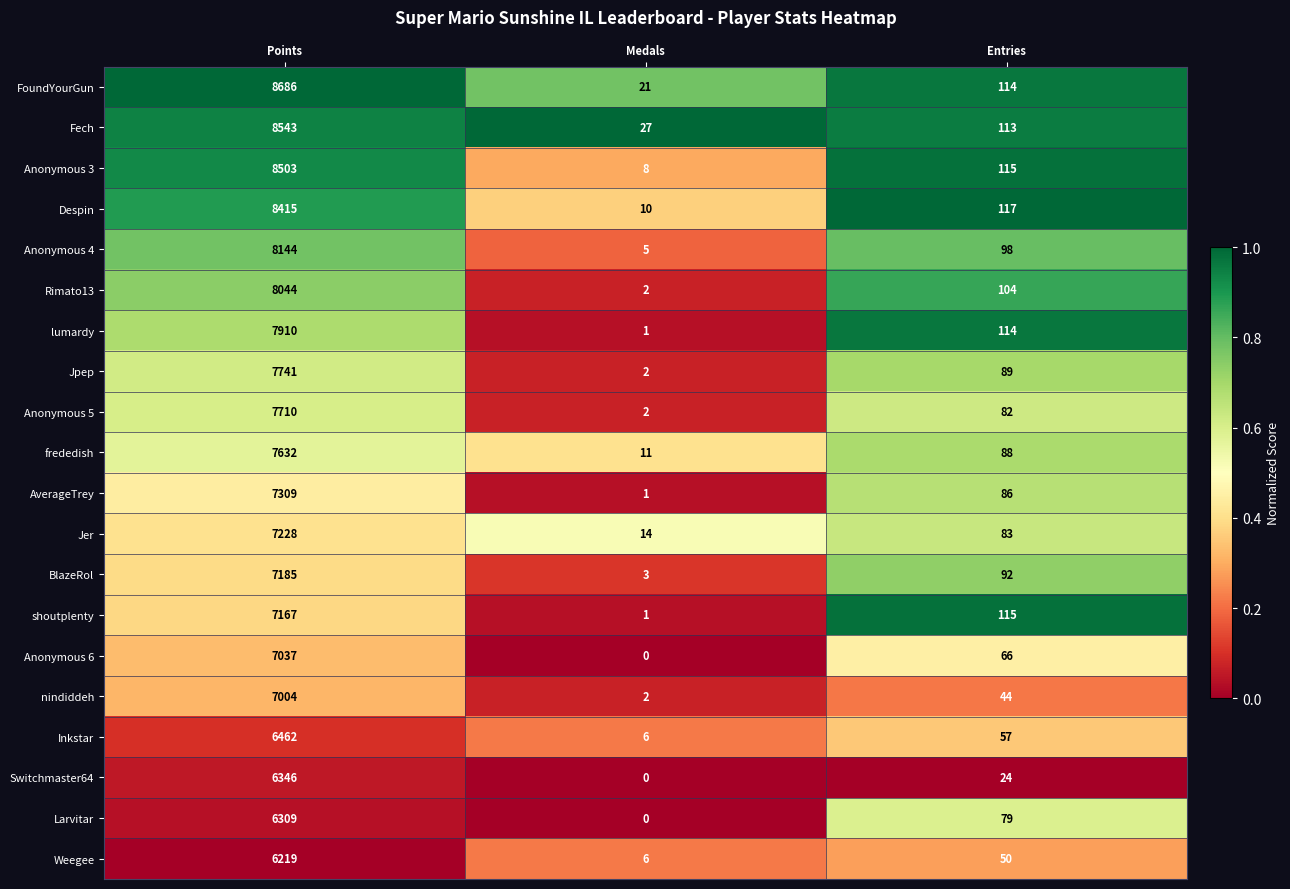

Which series has the widest spread of values?

FoundYourGun